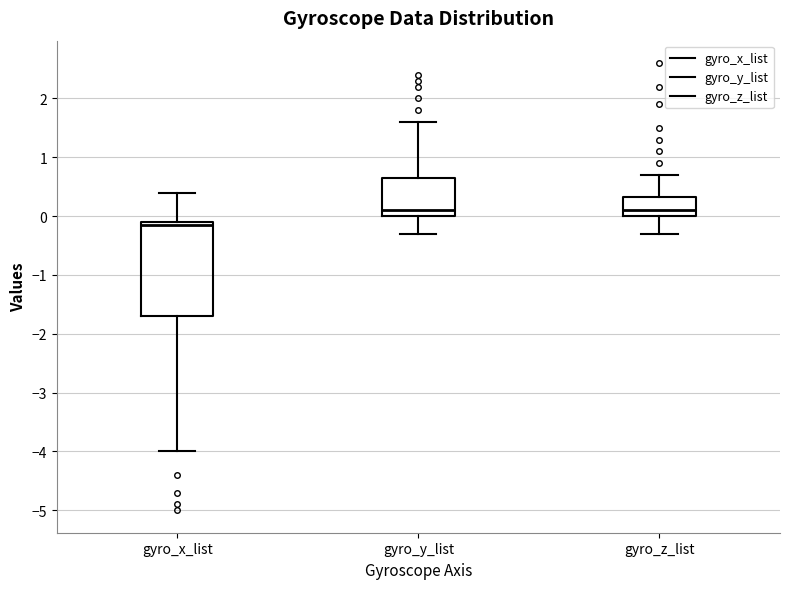

Reading left to right, read every box against the y-axis: the position of its median line, the range the box covers, and the ends of its whiskers. The values are not printed on the chart, so give them approximately, as read against the axis.

gyro_x_list: median -0.1 (just below the box's upper edge), box -1.7 to -0.1, whiskers -4.0 to 0.4
gyro_y_list: median 0.1, box 0.0 to 0.7, whiskers -0.3 to 1.6
gyro_z_list: median 0.1, box 0.0 to 0.3, whiskers -0.3 to 0.7